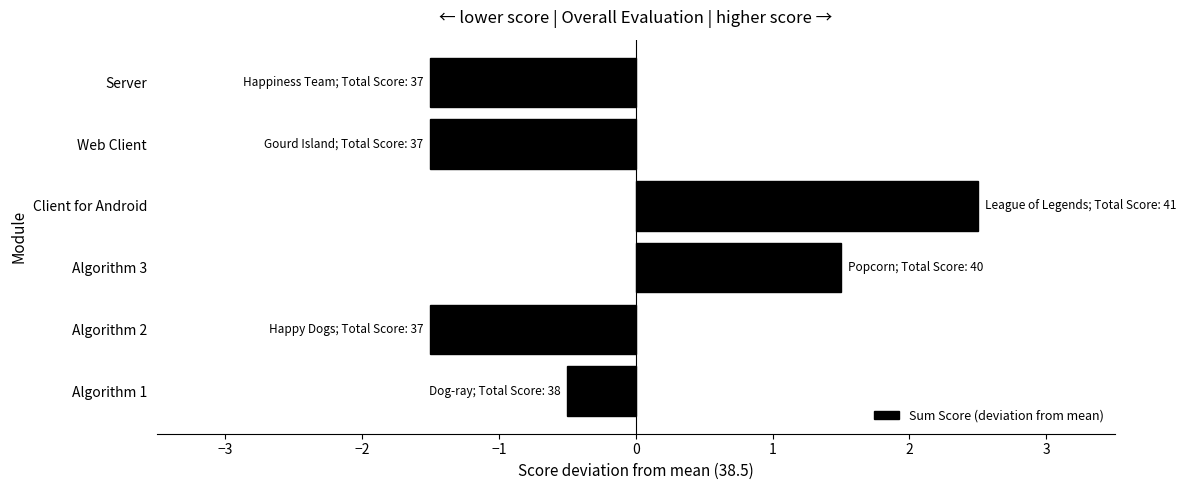

True or false: the data shows 2.5 at Client for Android.

True